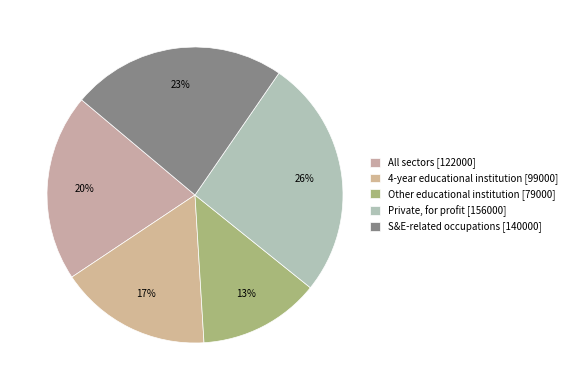

Is there a majority slice in this chart?

No